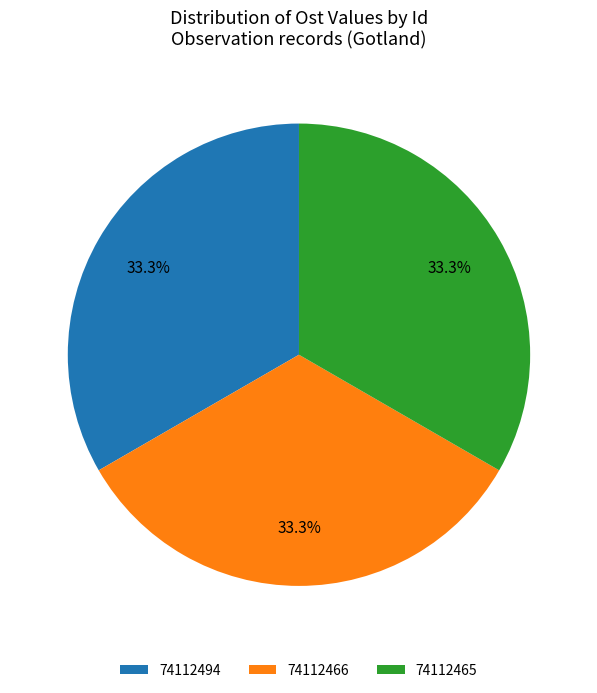

Is there a majority slice in this chart?

No